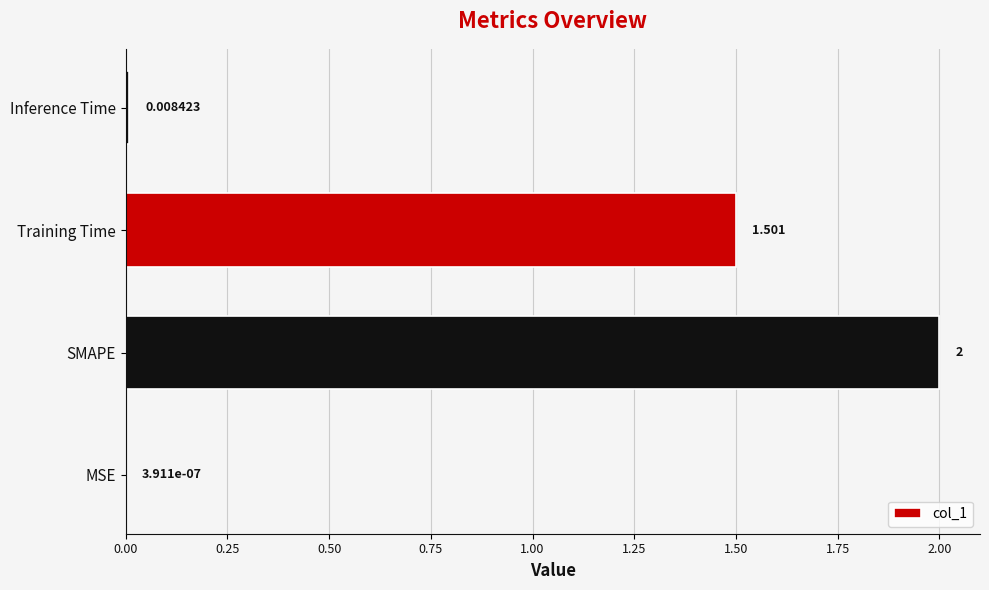

At which label is the value closest to 1?

Training Time